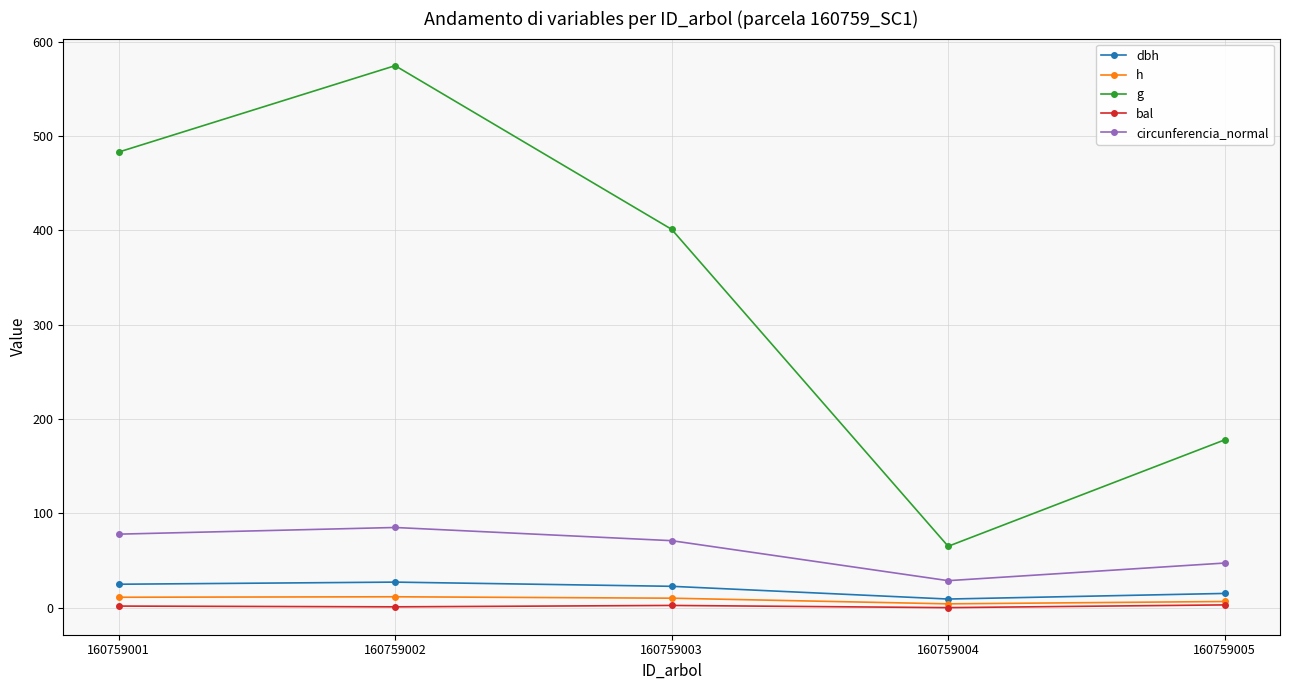

How many interior local valleys does the circunferencia_normal series have?

1